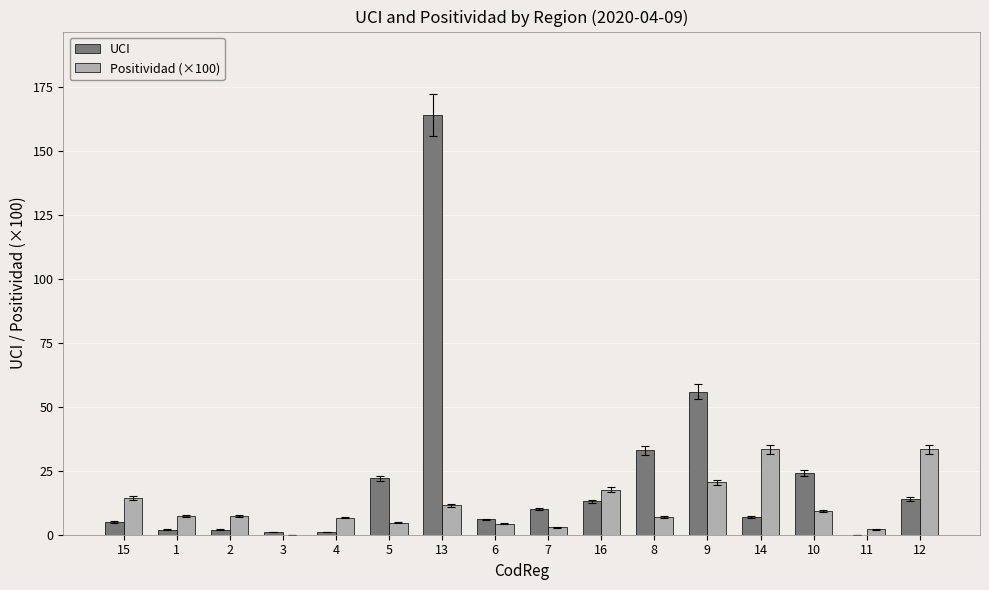

True or false: UCI has a value of 13.0 at 16.

True